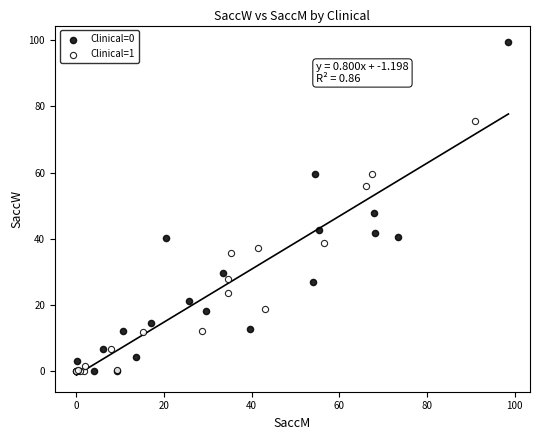

Which series reaches the maximum Y coordinate?

Clinical=0